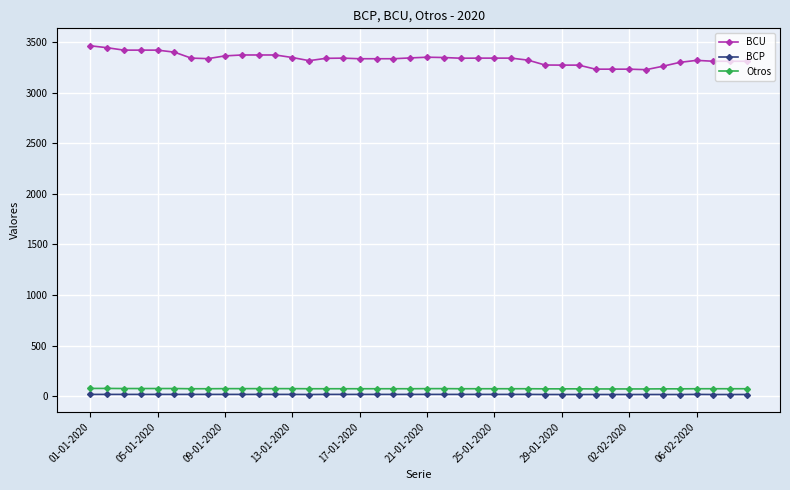

What are all the series names shown in the legend?

BCU, BCP, Otros